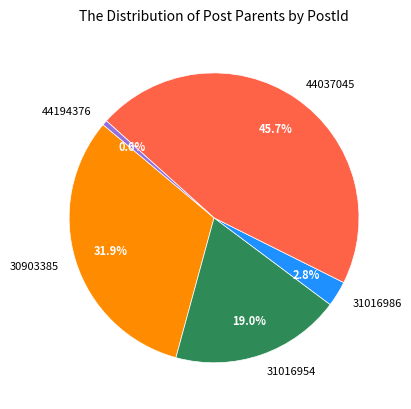

To the nearest percent, what percentage of the pie is 31016954?

19%